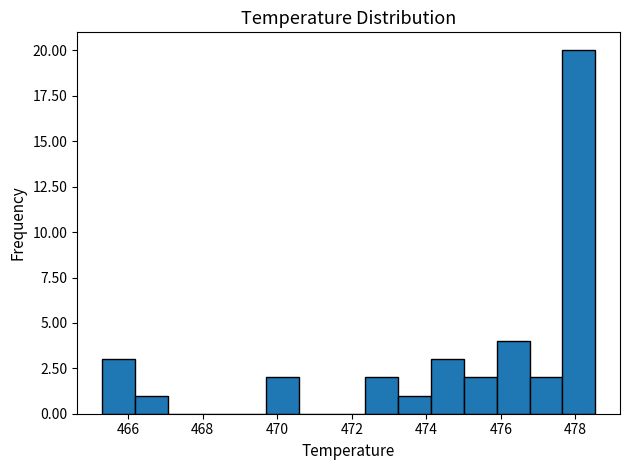

Reading left to right, list every bar in this chart as the range it spans on the x-axis followed by its height. Neither the bar edges nor the heights are printed on the chart, so give them approximately, as read against the axes.

465.2 to 466.2: 3
466.2 to 467.0: 1
467.0 to 468.0: 0
468.0 to 468.8: 0
468.8 to 469.8: 0
469.8 to 470.6: 2
470.6 to 471.4: 0
471.4 to 472.4: 0
472.4 to 473.2: 2
473.2 to 474.2: 1
474.2 to 475.0: 3
475.0 to 475.8: 2
475.8 to 476.8: 4
476.8 to 477.6: 2
477.6 to 478.6: 20